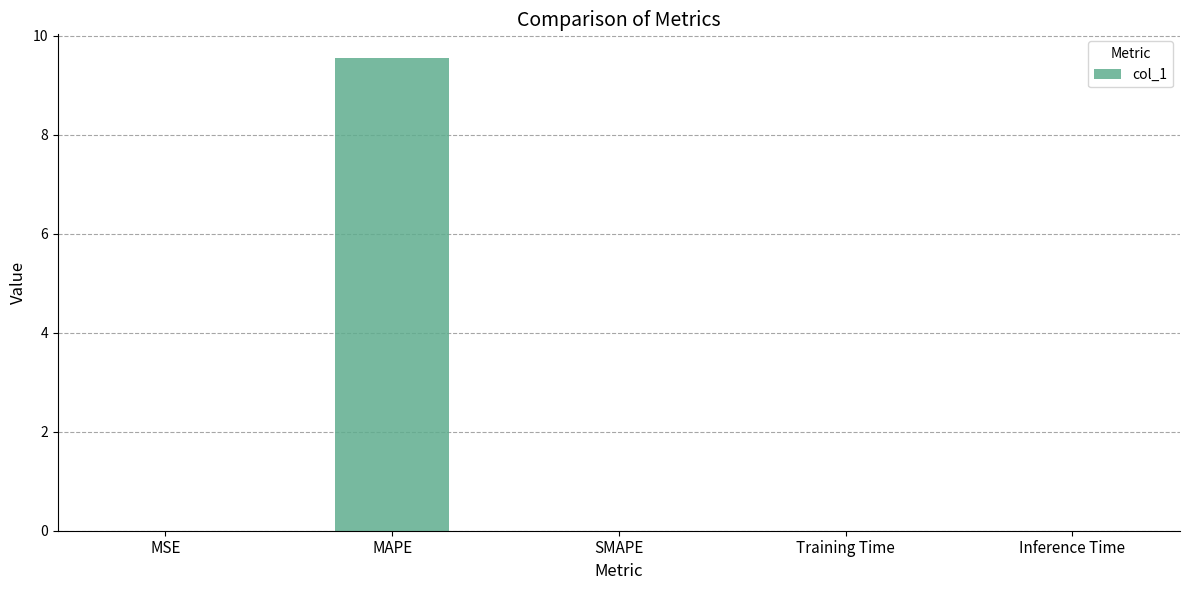

At which category does the chart reach its peak across all series?

MAPE